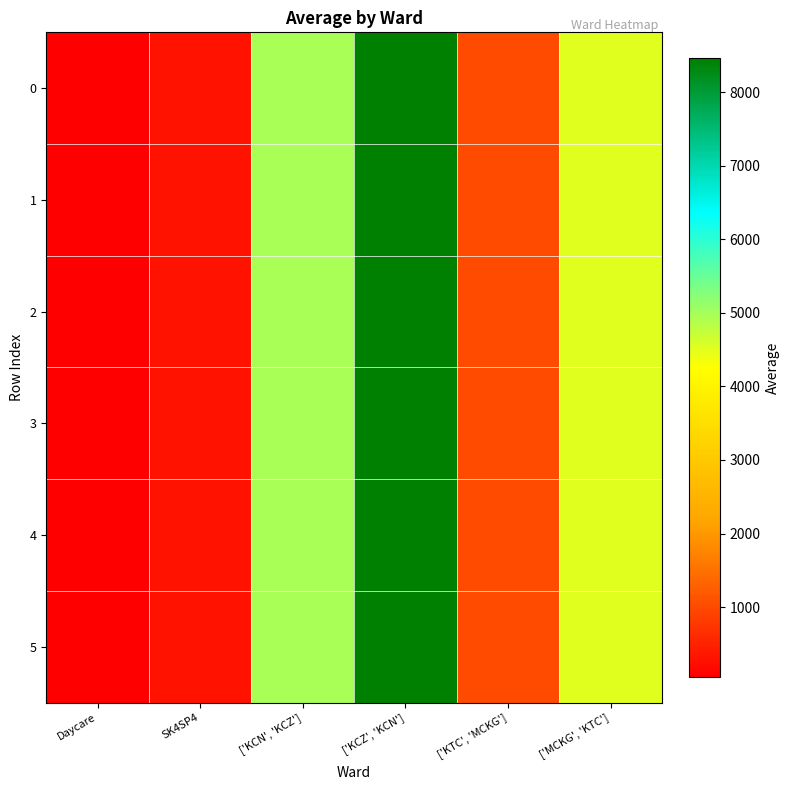

At ['MCKG', 'KTC'], list the series in order from largest to smallest.

0, 1, 2, 3, 4, 5